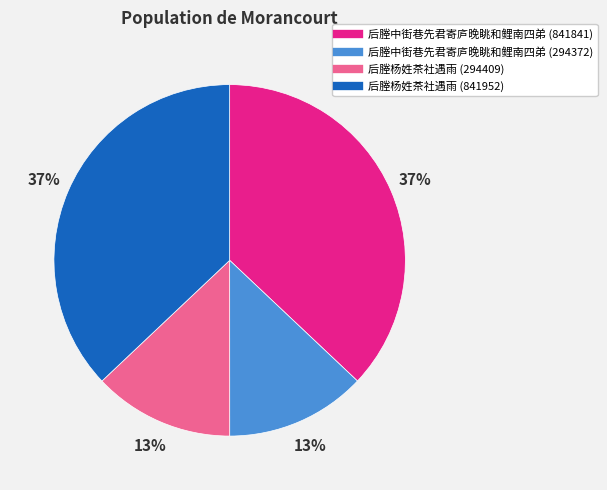

To the nearest percent, what is the difference between the largest and smallest slice percentages?

24%